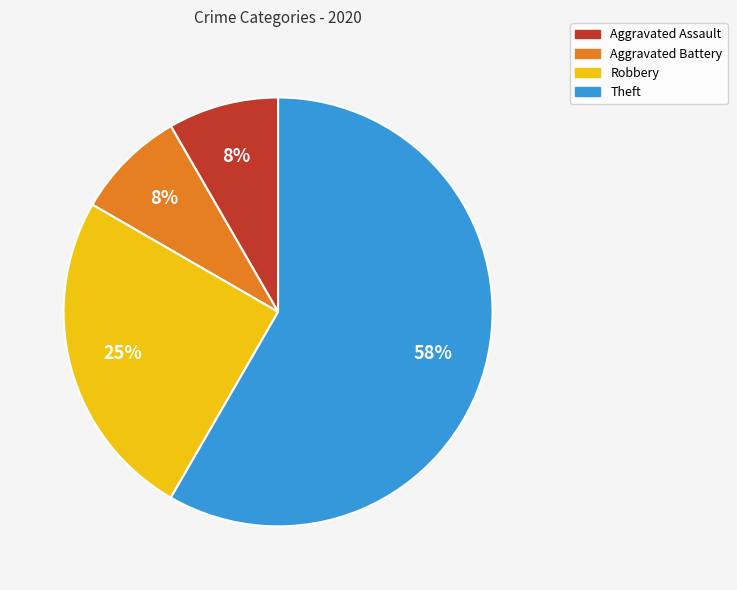

What percentage is the Aggravated Assault slice, to the nearest percent?

8%